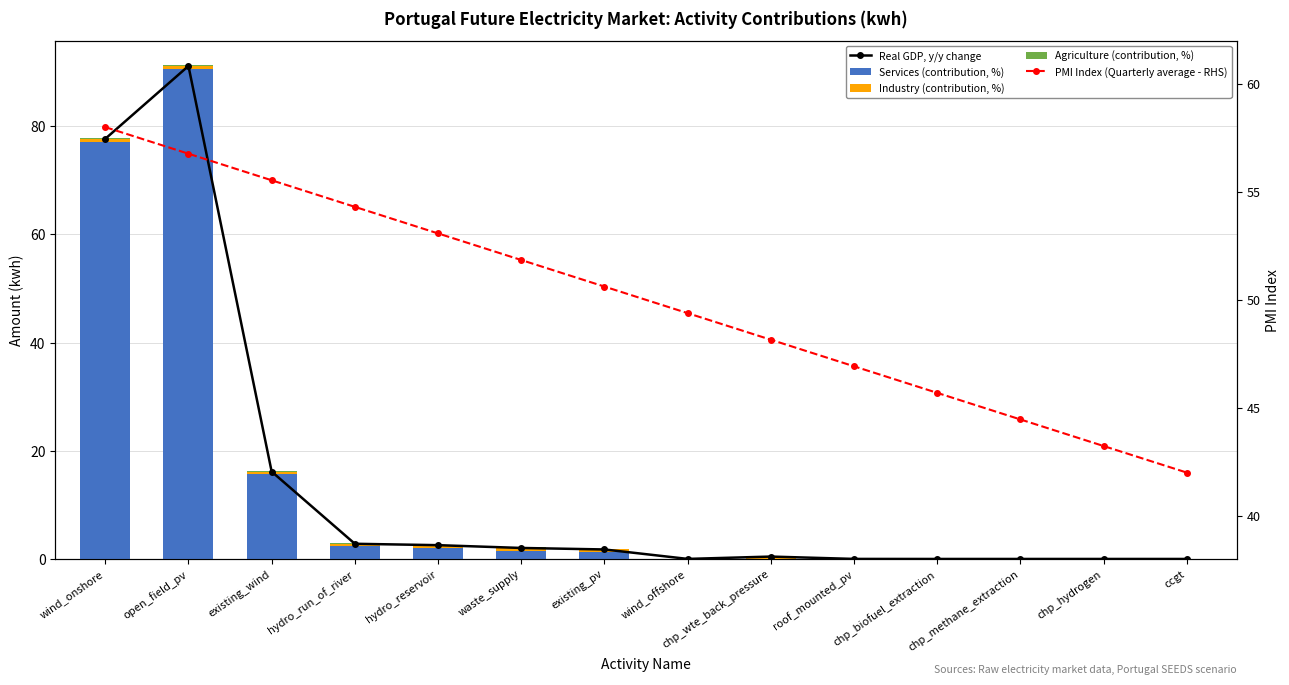

At which label does Industry (contribution, %) reach its minimum?

wind_offshore